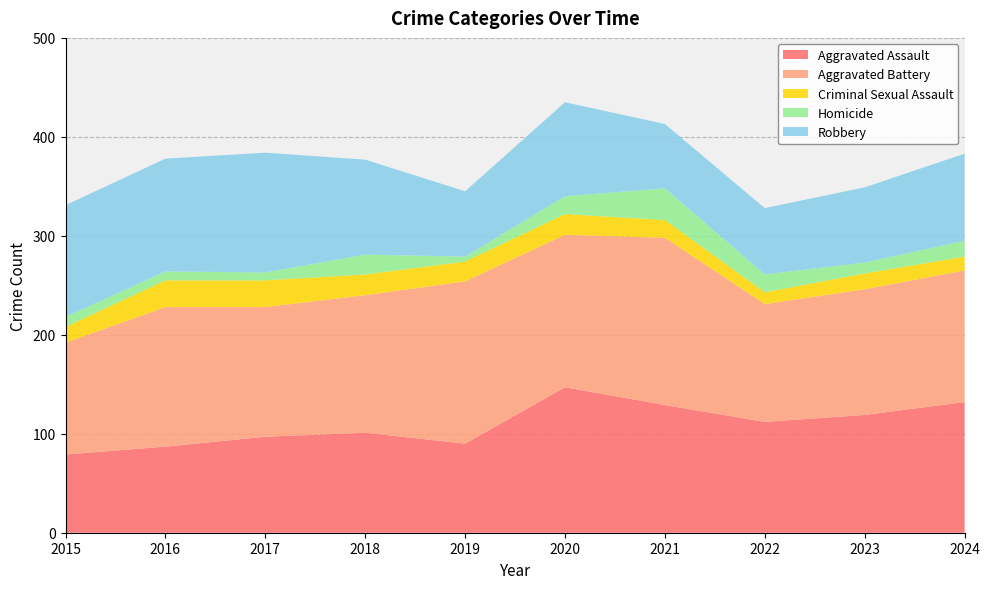

Reading left to right, transcribe all the data shown in this chart.

Aggravated Assault: 2015=79	2016=87	2017=97	2018=101	2019=90	2020=147	2021=129	2022=112	2023=119	2024=132
Aggravated Battery: 2015=113	2016=141	2017=131	2018=139	2019=164	2020=154	2021=169	2022=119	2023=127	2024=133
Criminal Sexual Assault: 2015=16	2016=27	2017=27	2018=21	2019=20	2020=21	2021=18	2022=12	2023=16	2024=14
Homicide: 2015=10	2016=9	2017=8	2018=20	2019=5	2020=18	2021=32	2022=18	2023=11	2024=16
Robbery: 2015=113	2016=114	2017=121	2018=96	2019=66	2020=95	2021=65	2022=67	2023=76	2024=88